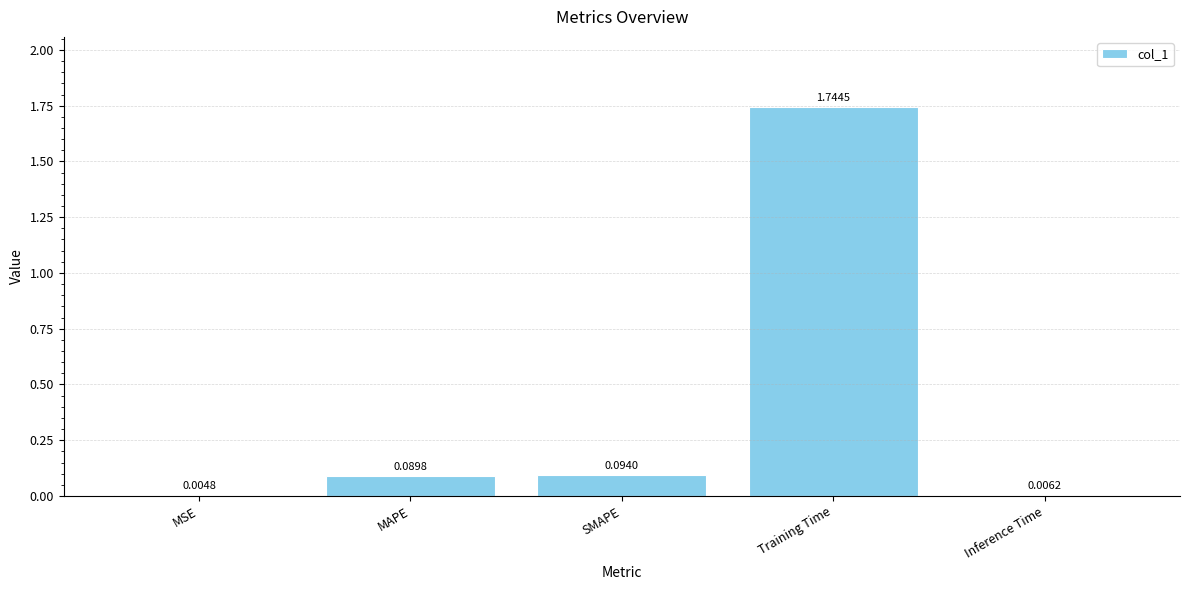

Which has a higher value, SMAPE or Inference Time?

SMAPE